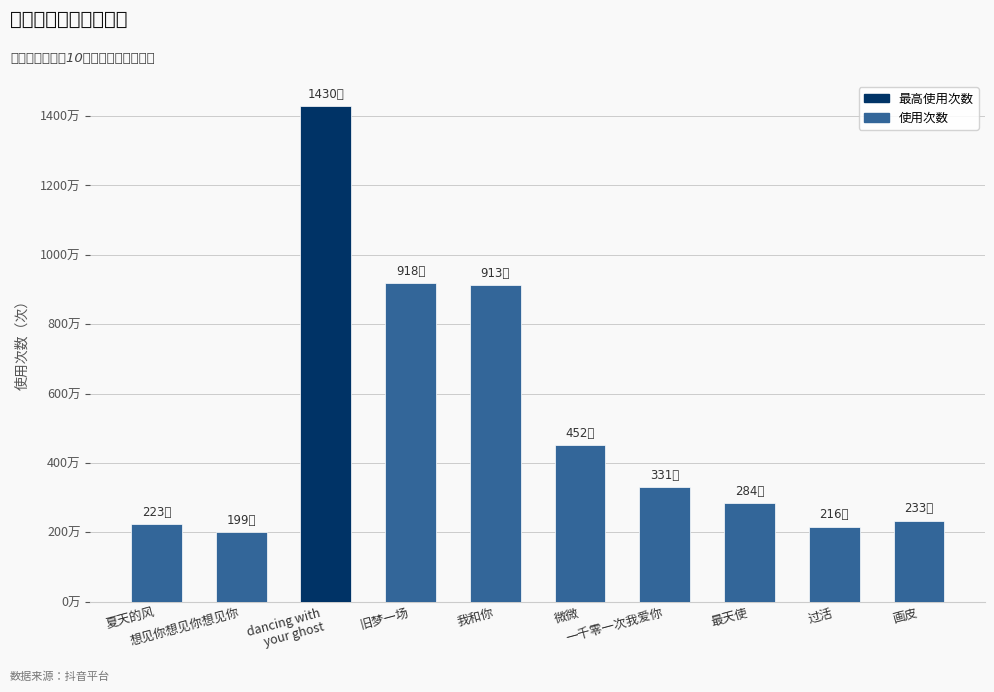

What is the smallest value displayed?

1993000